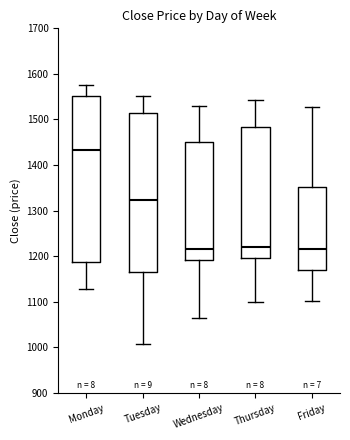

Reading left to right, read every box against the y-axis: the position of its median line, the range the box covers, and the ends of its whiskers. The values are not printed on the chart, so give them approximately, as read against the axis.

Monday: median 1430, box 1190 to 1550, whiskers 1130 to 1580
Tuesday: median 1320, box 1170 to 1510, whiskers 1010 to 1550
Wednesday: median 1220, box 1190 to 1450, whiskers 1060 to 1530
Thursday: median 1220, box 1200 to 1480, whiskers 1100 to 1540
Friday: median 1210, box 1170 to 1350, whiskers 1100 to 1530